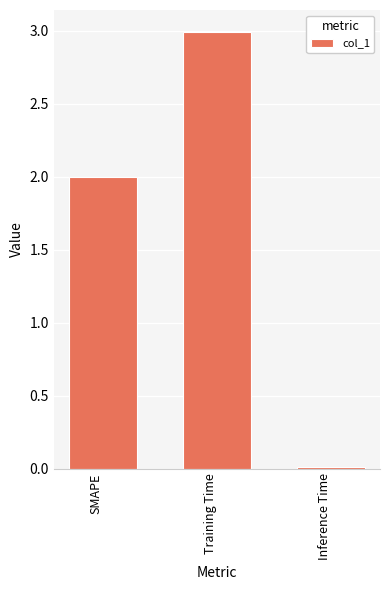

What is the change in value from SMAPE to Inference Time?

-2.0